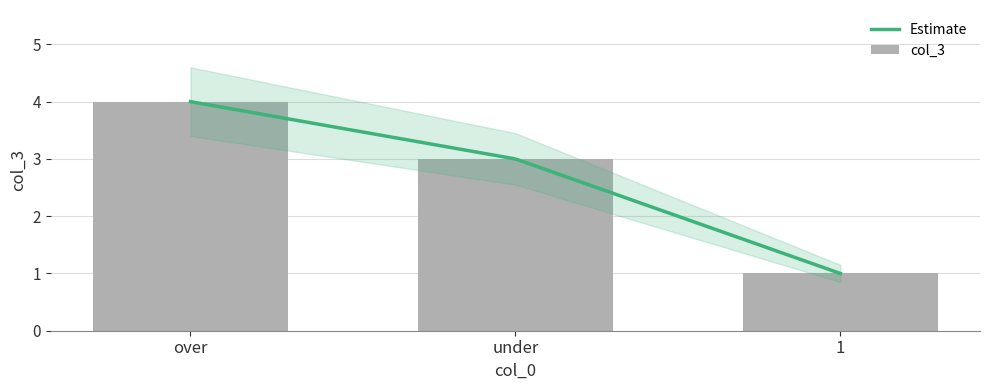

What position from the right is under?

2